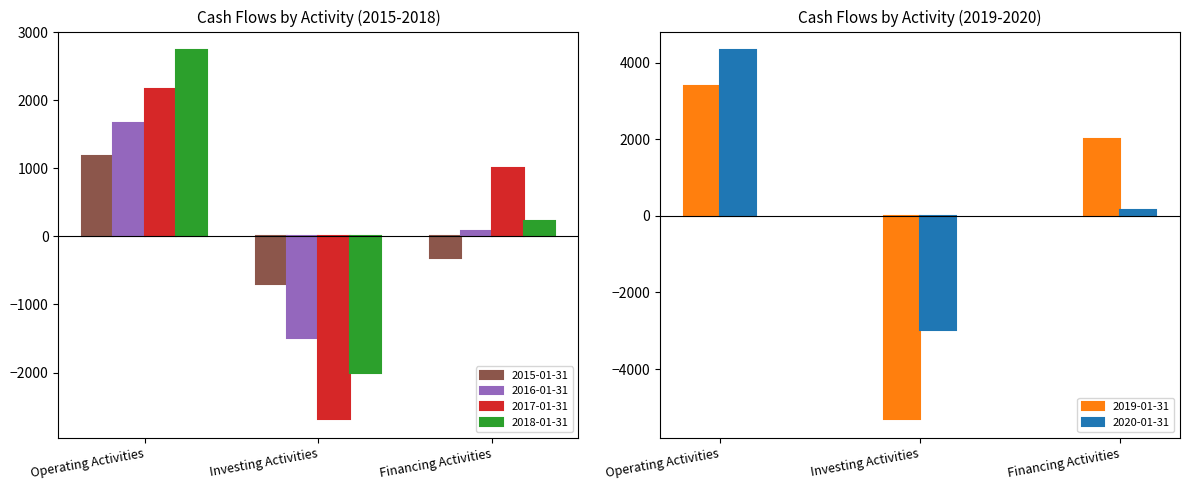

True or false: 2016-01-31 has a value of 39.9 at Financing Activities.

False